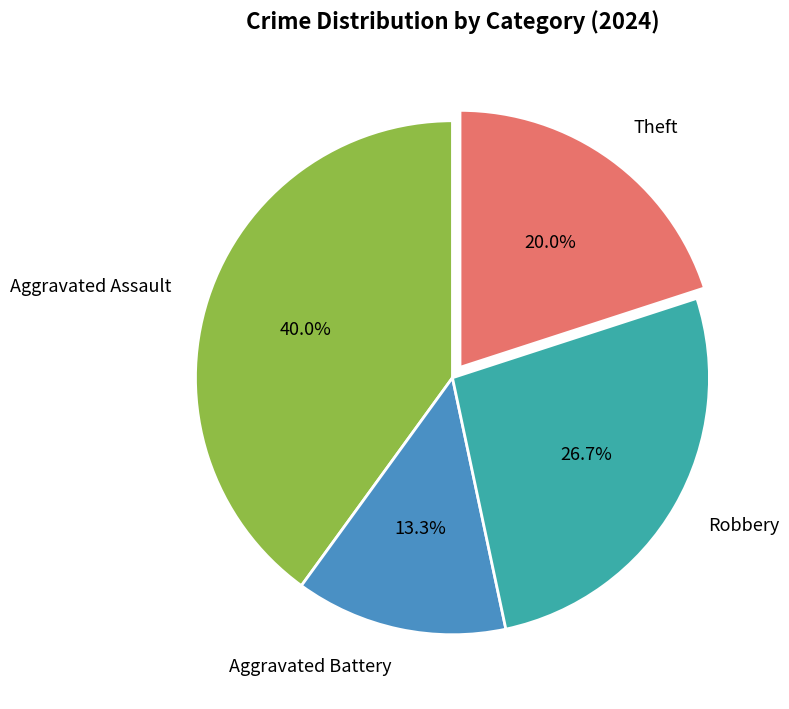

To the nearest percent, what percentage of the pie is Aggravated Battery?

13%